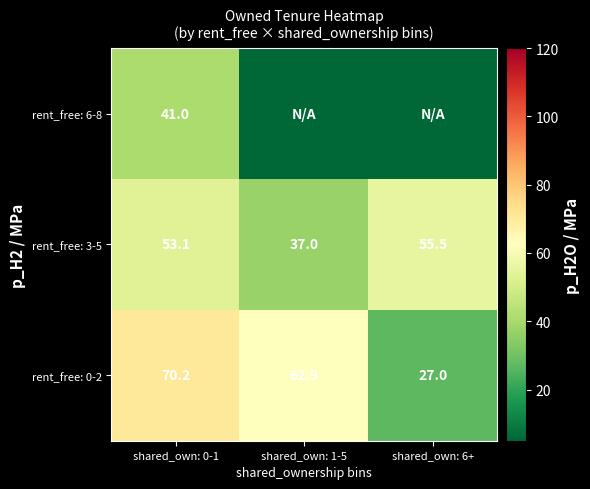

What value does the rent_free: 3-5 series have at shared_own: 1-5?

37.0